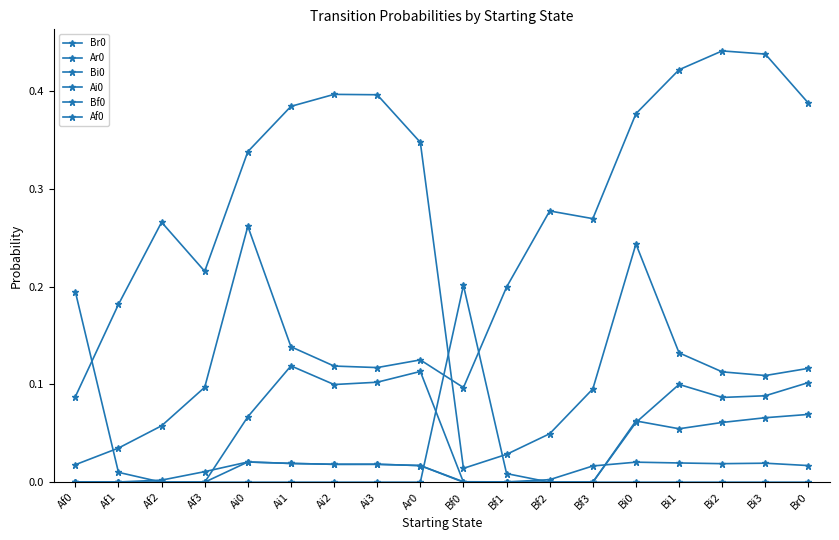

Does the chart have visible grid lines?

No